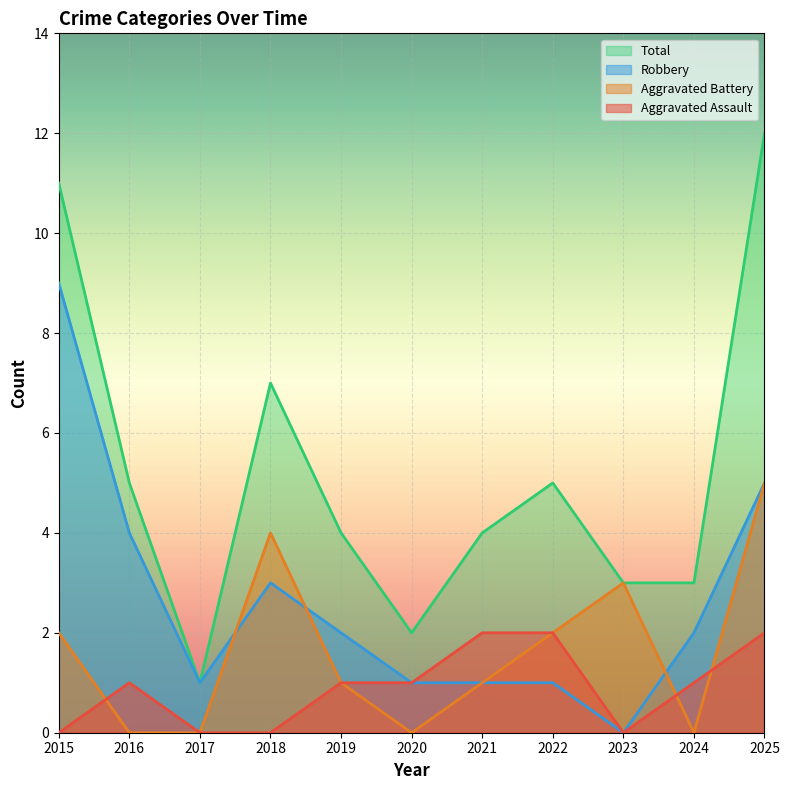

The value of Robbery at 2015 is 9. True or false?

True